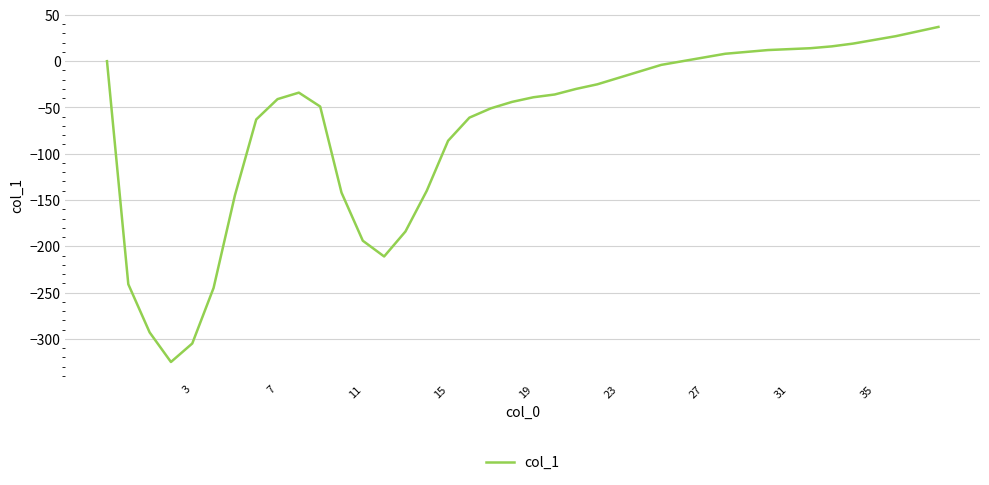

What is the minimum value shown in the chart?

-325